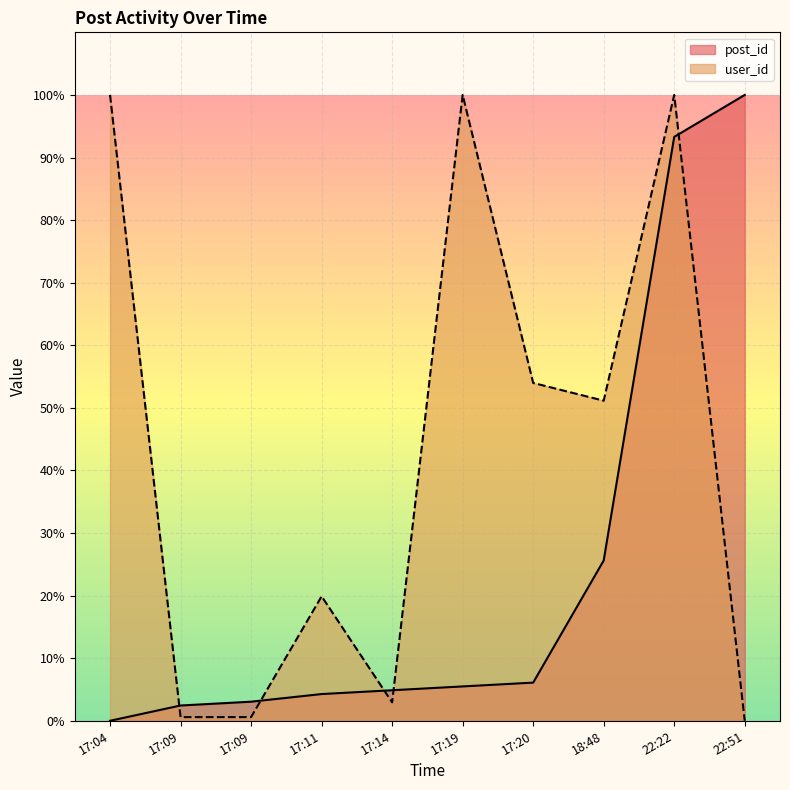

What is the label of the 6th point from the right?

17:14